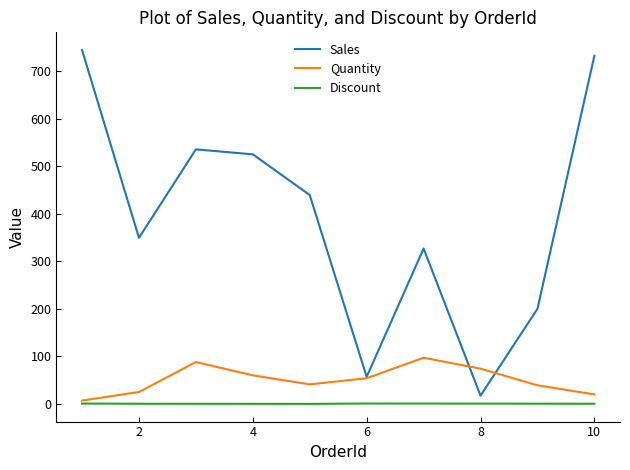

What is the greatest value displayed?

744.0